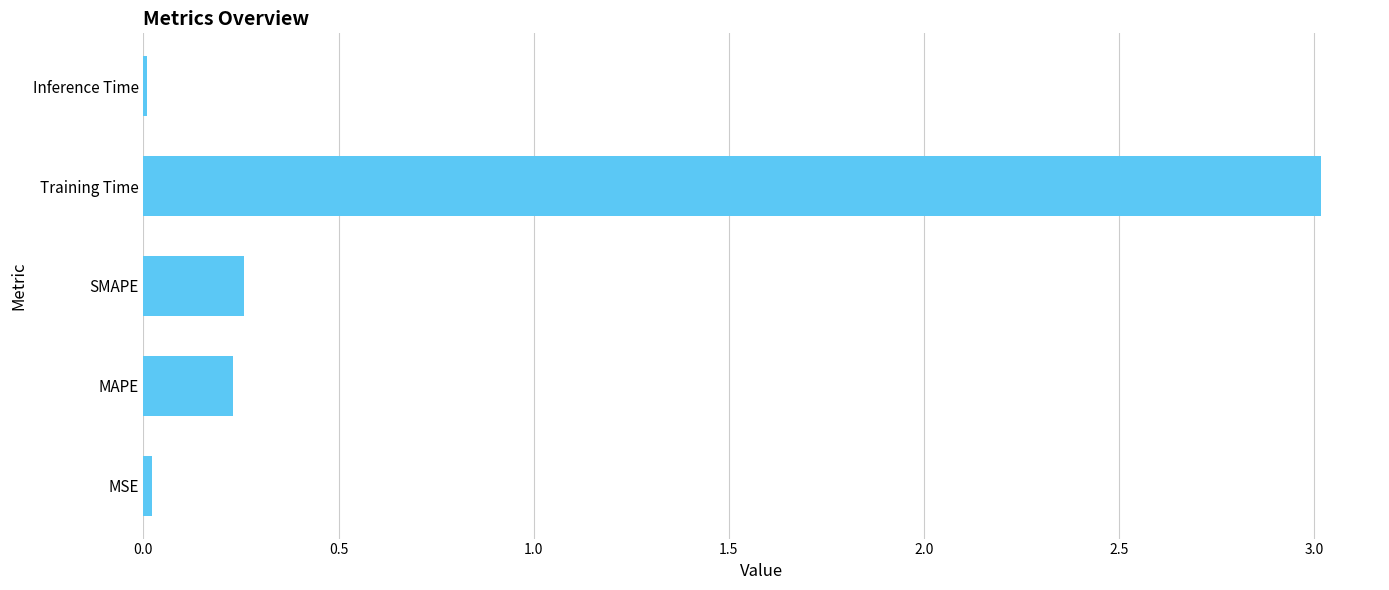

Which category has the highest value across all series?

Training Time